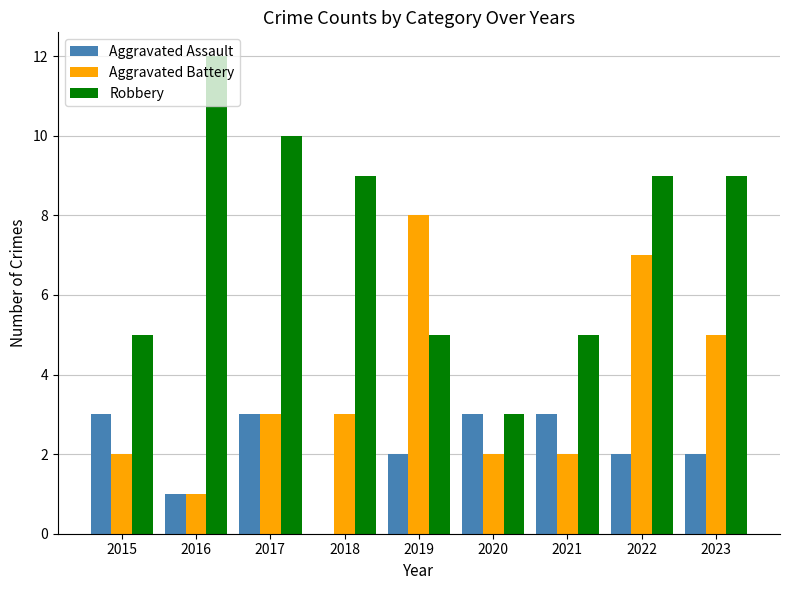

Are the bars grouped side by side (vs. stacked)?

Yes